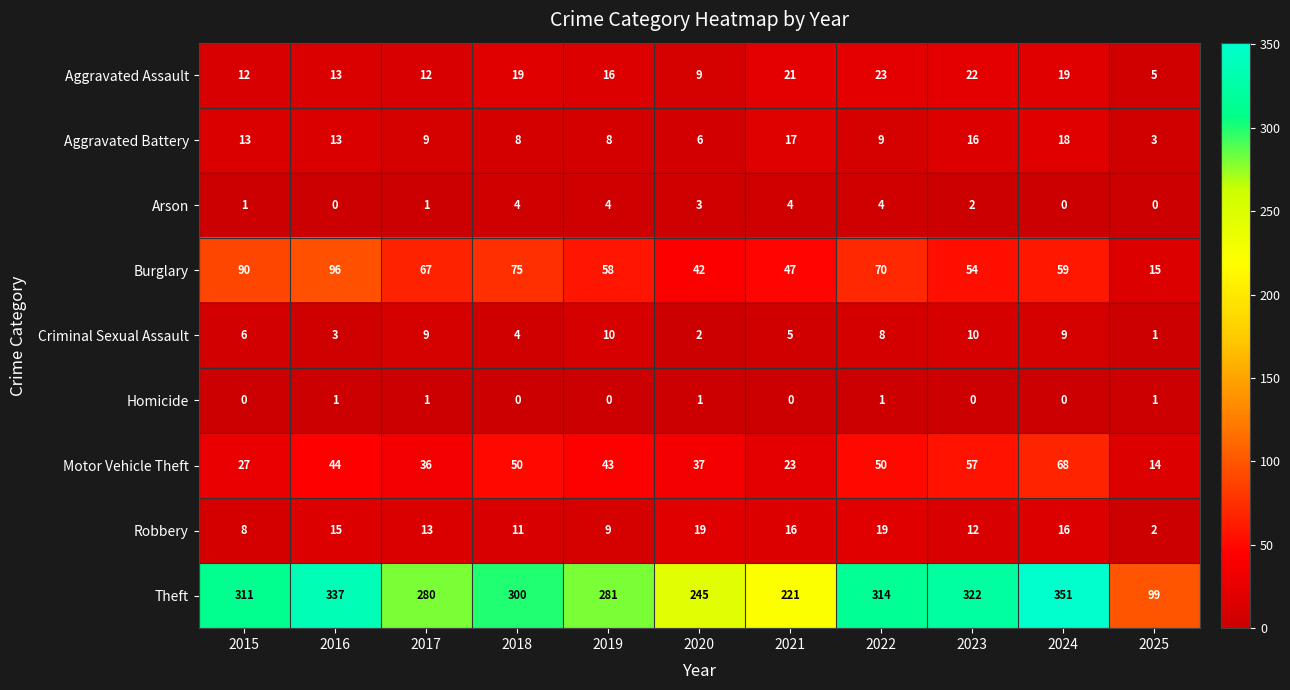

True or false: Burglary has a value of 26 at 2025.

False